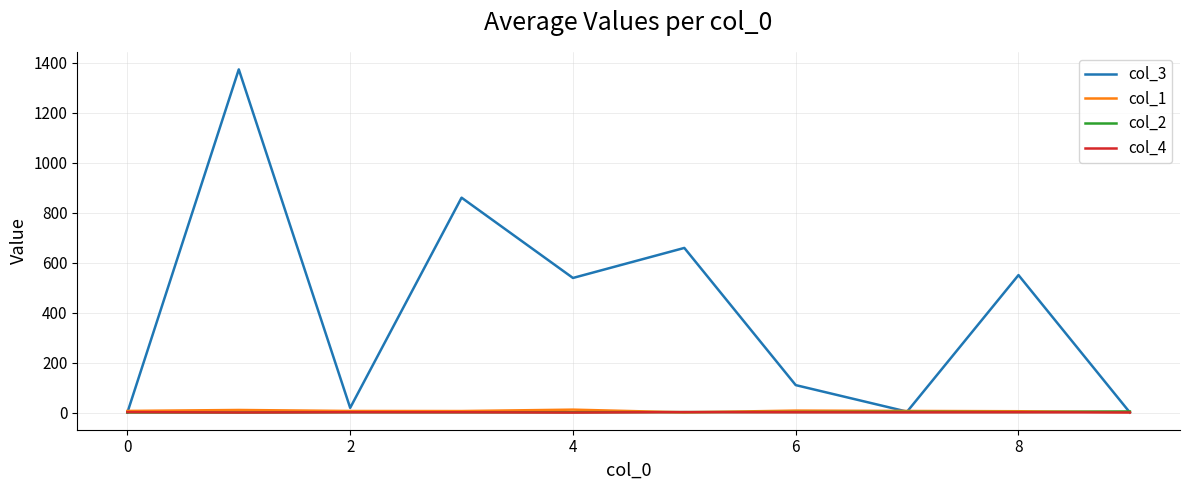

Which series has the largest range (max minus min)?

col_3